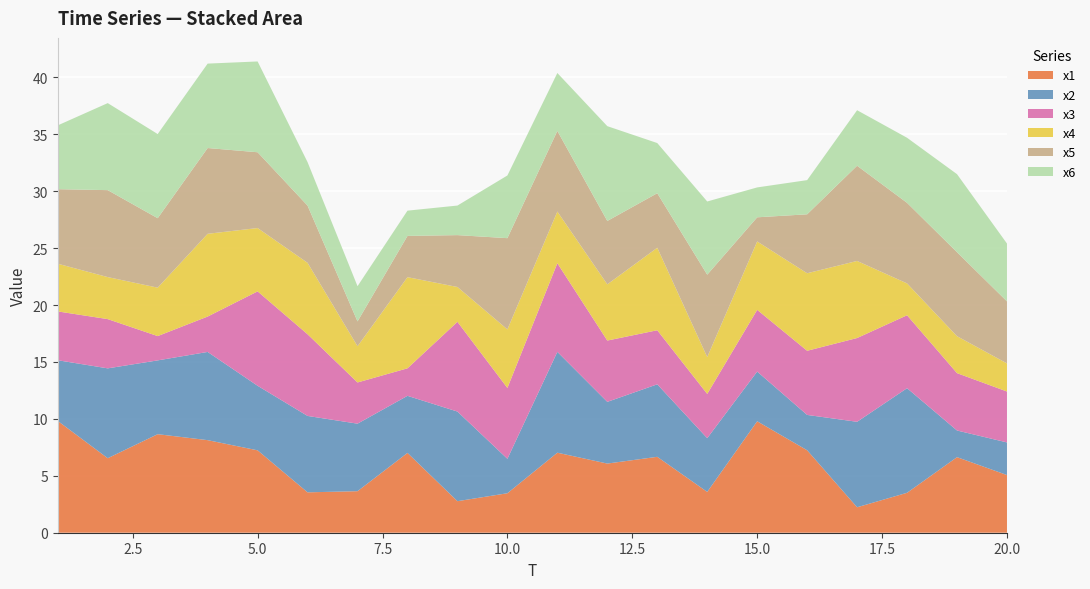

Reading left to right, what are all the values shown in this chart?

x1: 9.8	6.5	8.7	8.1	7.2	3.5	3.6	7.0	2.8	3.5	7.0	6.1	6.7	3.6	9.8	7.2	2.2	3.5	6.6	5.1
x2: 5.3	7.9	6.5	7.7	5.7	6.7	5.9	5.0	7.9	3.0	8.9	5.4	6.4	4.7	4.4	3.1	7.5	9.2	2.3	2.9
x3: 4.3	4.3	2.1	3.1	8.3	7.2	3.6	2.4	7.9	6.2	7.8	5.4	4.7	3.9	5.4	5.6	7.4	6.4	5.0	4.5
x4: 4.2	3.7	4.3	7.3	5.6	6.3	3.2	8.0	3.1	5.1	4.5	4.9	7.2	3.2	6.0	6.8	6.8	2.8	3.2	2.5
x5: 6.5	7.6	6.1	7.5	6.7	5.0	2.2	3.6	4.6	8.0	7.1	5.6	4.8	7.2	2.1	5.2	8.4	7.1	7.4	5.4
x6: 5.6	7.6	7.4	7.4	8.0	3.8	3.1	2.2	2.6	5.5	5.1	8.3	4.4	6.4	2.6	3.0	4.9	5.7	6.9	5.1